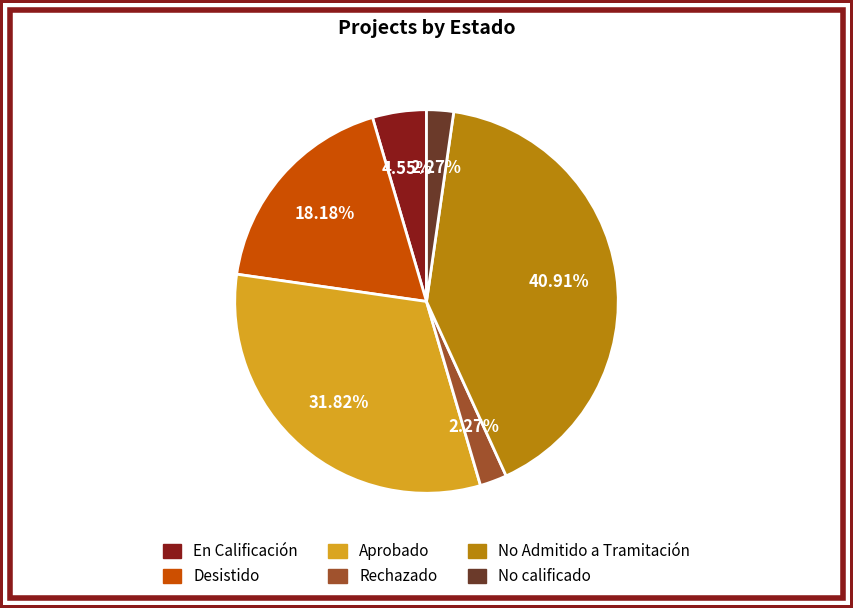

Is there a majority slice in this chart?

No